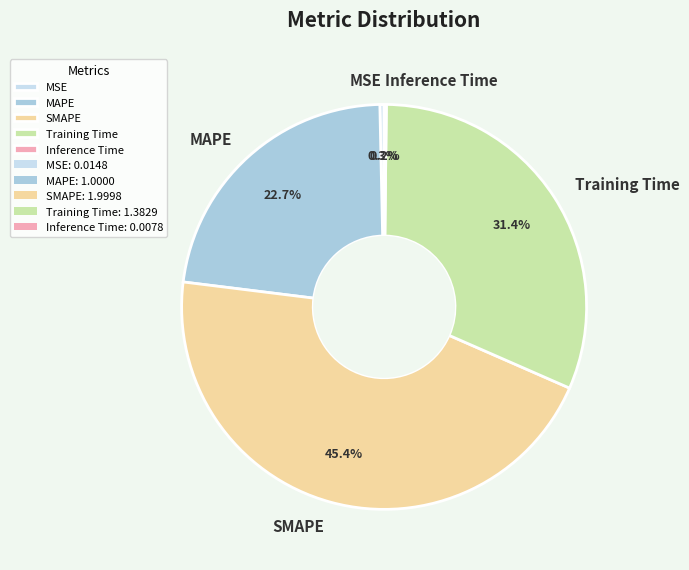

What percentage do MSE and SMAPE together represent?

45.7%